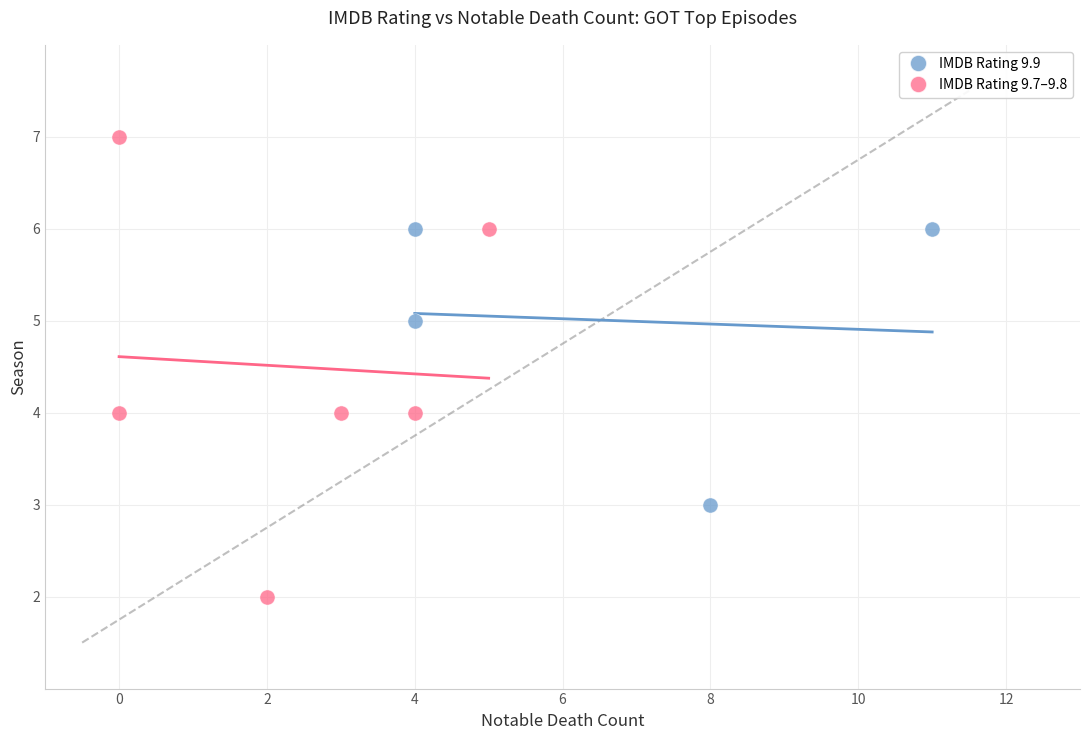

Which series contains the highest Y value?

IMDB Rating 9.7–9.8